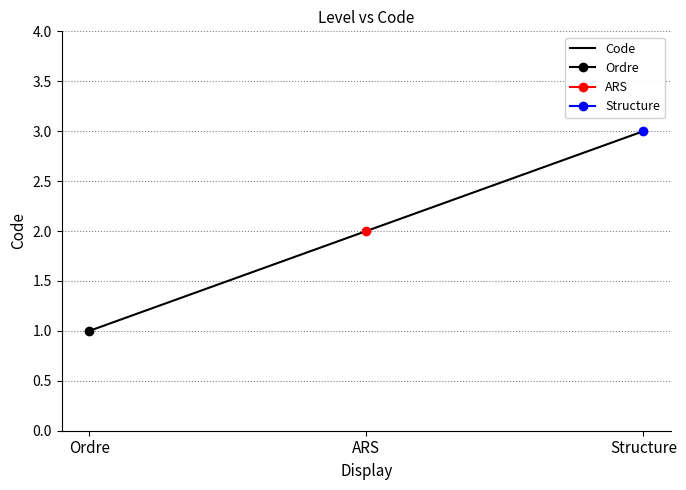

What is the minimum value shown in the chart?

1